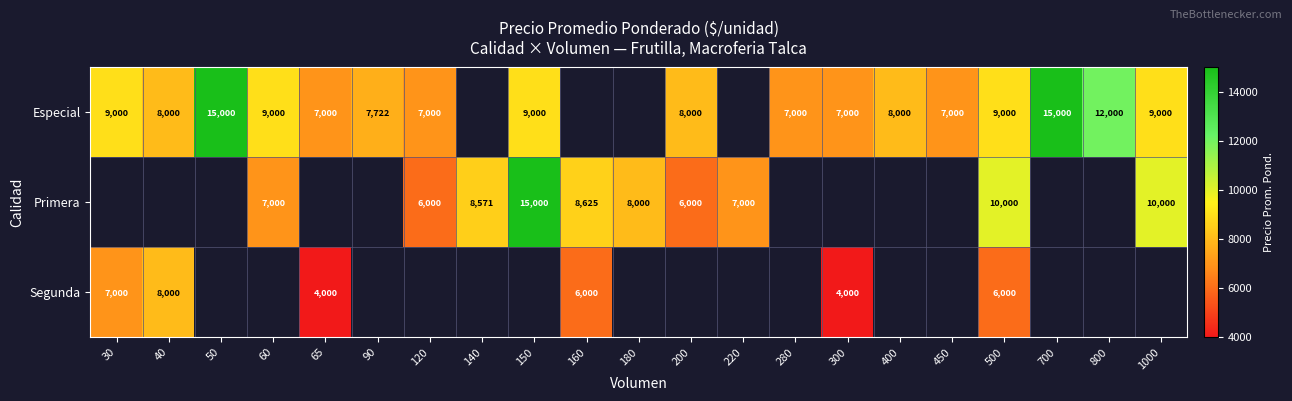

Which label corresponds to the largest value in the chart?

50